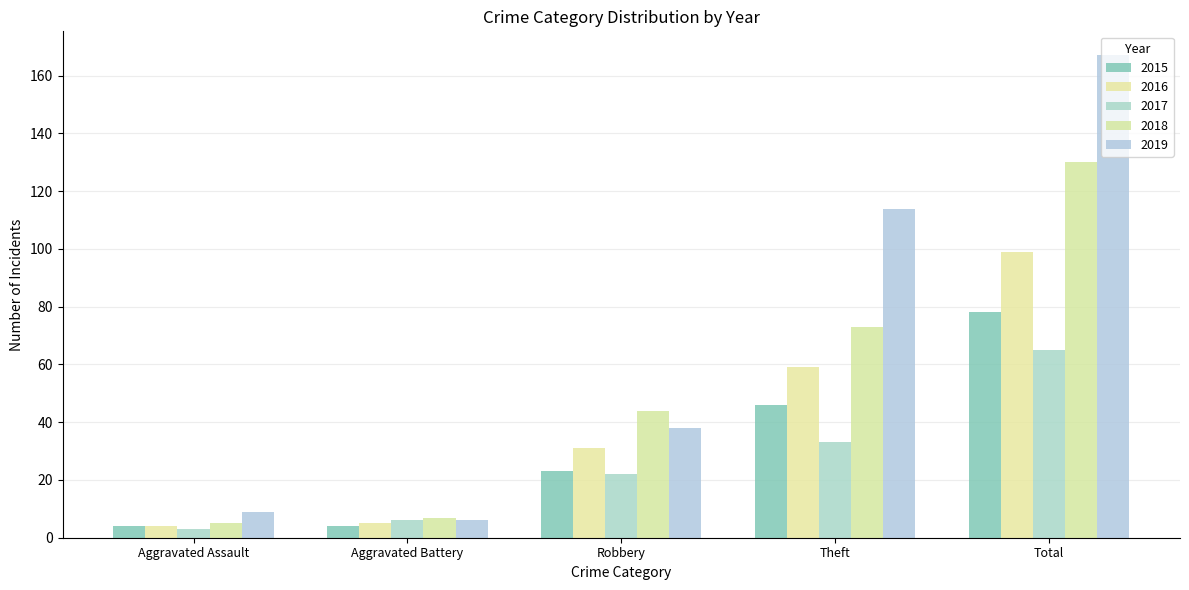

What is the difference between the 2018 values at Aggravated Assault and Aggravated Battery?

2